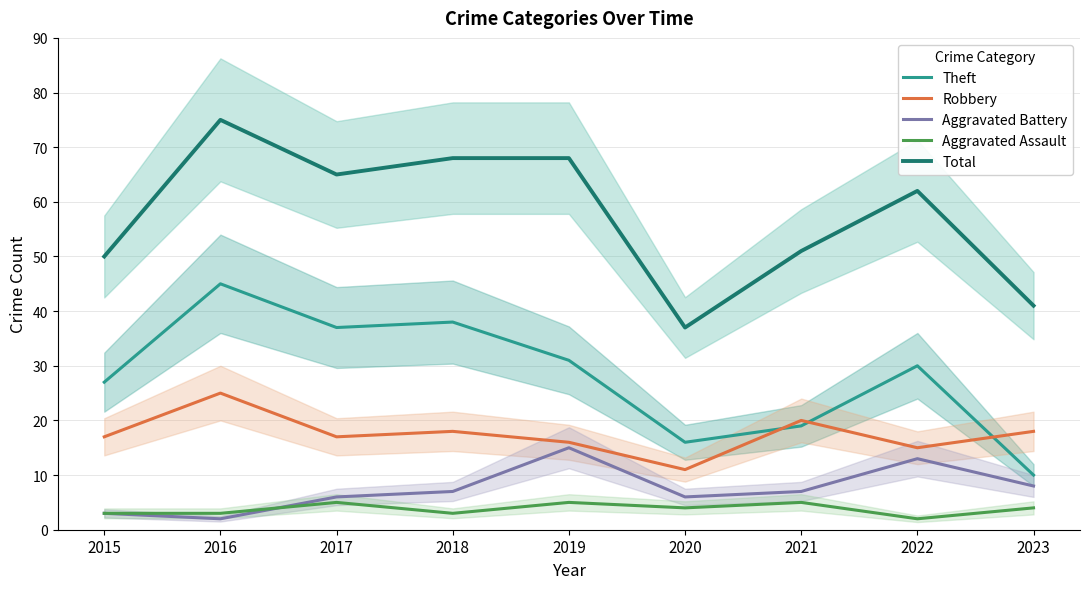

Reading left to right, what are all the values shown in this chart?

Theft: 27	45	37	38	31	16	19	30	10
Robbery: 17	25	17	18	16	11	20	15	18
Aggravated Battery: 3	2	6	7	15	6	7	13	8
Aggravated Assault: 3	3	5	3	5	4	5	2	4
Total: 50	75	65	68	68	37	51	62	41